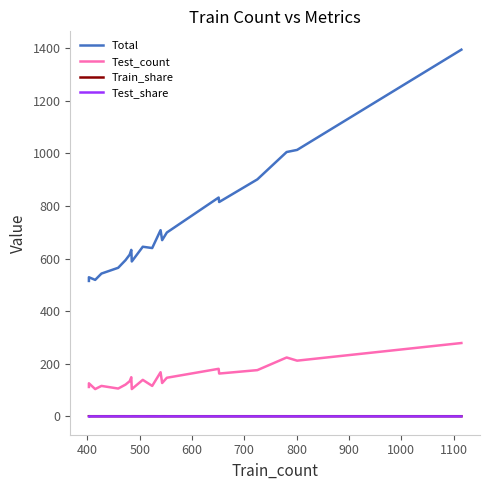

What is the value of the Total point at the 13th from the left?

670.0